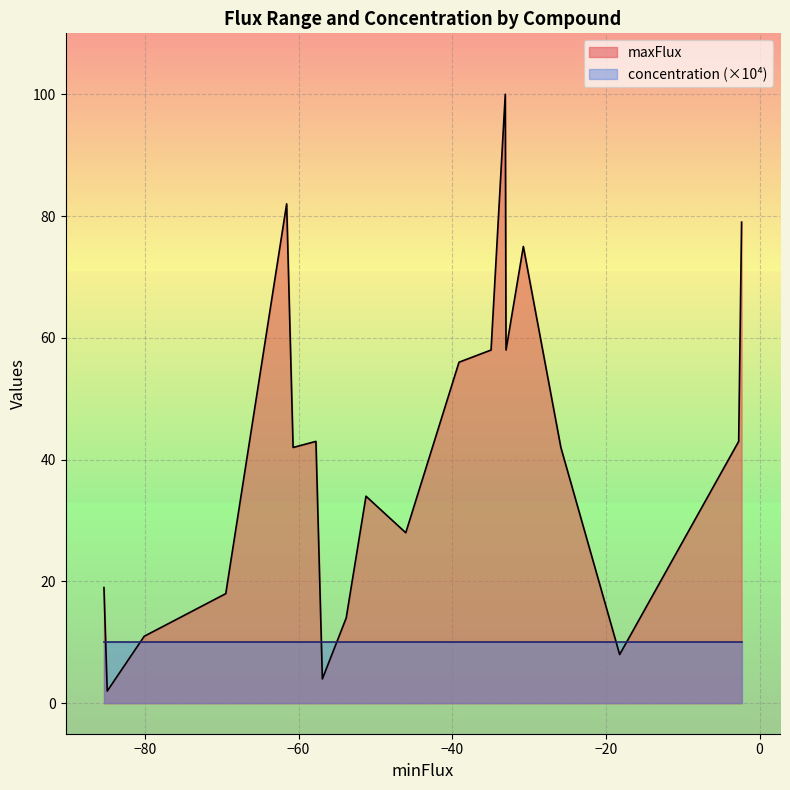

Count the number of data series in this chart.

2